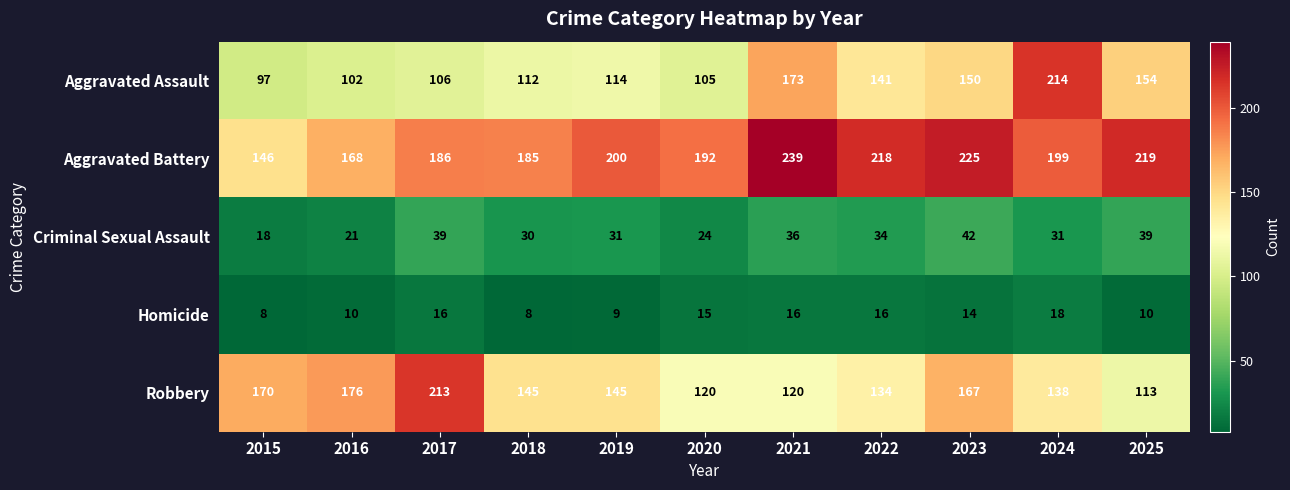

Which category has the highest value in the Robbery series?

2017